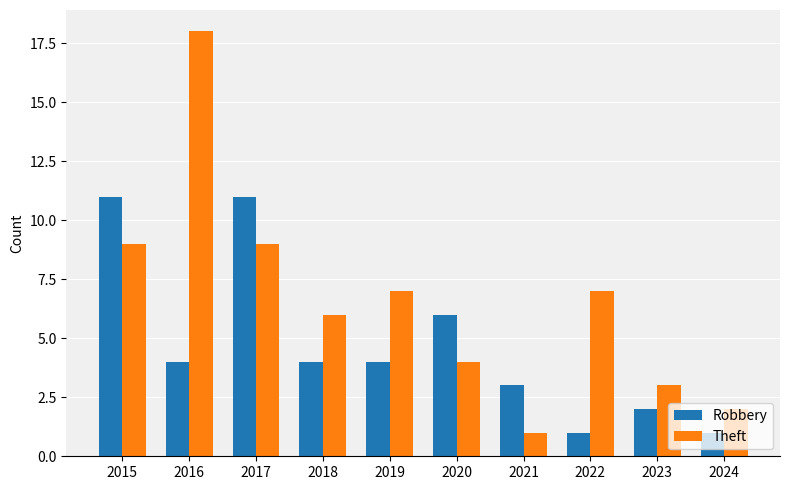

Is the value of Robbery at 2023 greater than the value of Theft at 2018?

No